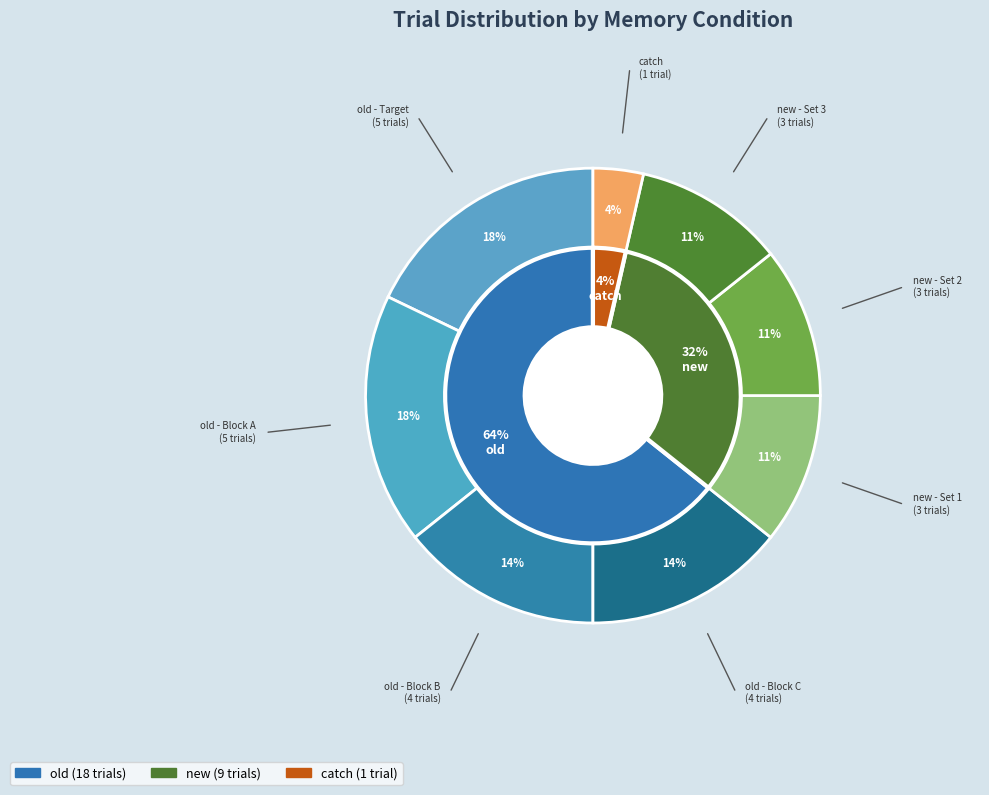

Is the sum of old and new greater than half?

Yes